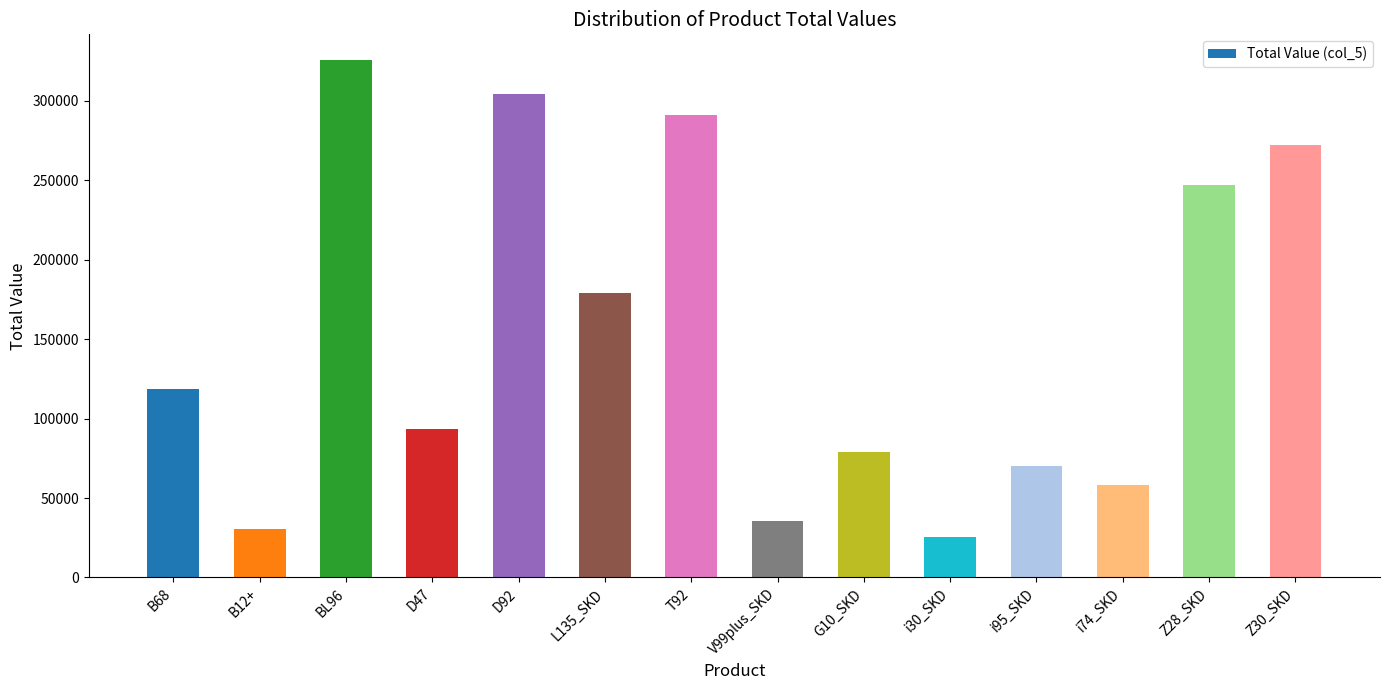

Between i30_SKD and BL96, which is larger?

BL96